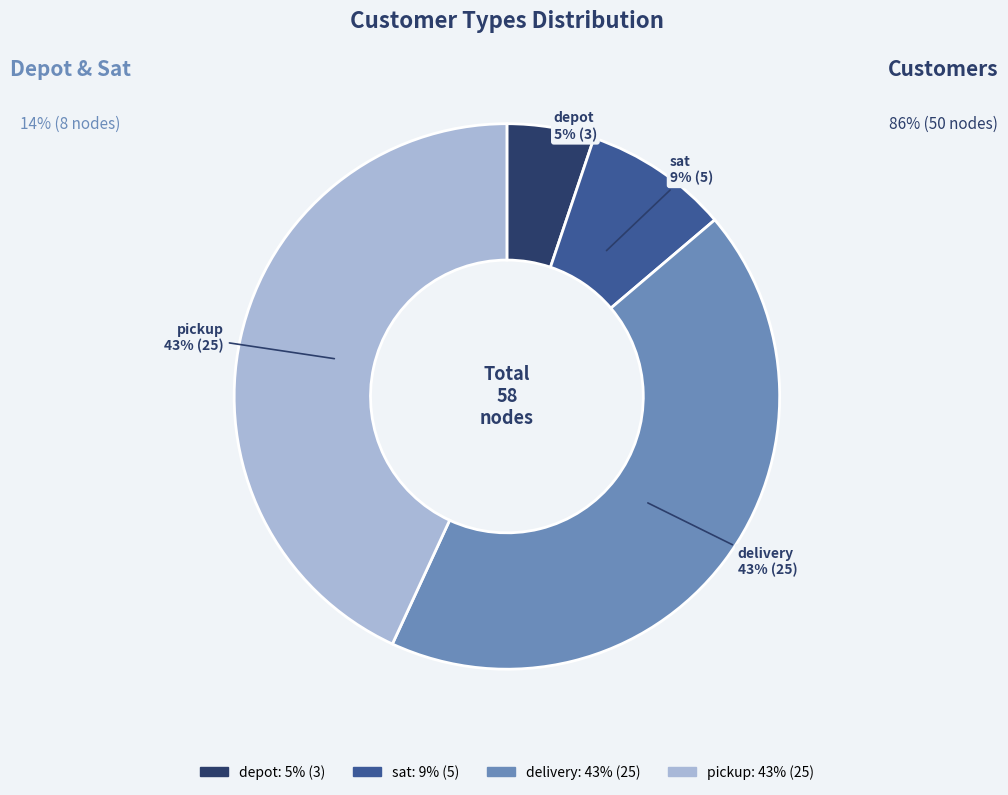

What percentage is the depot slice, to the nearest percent?

5%